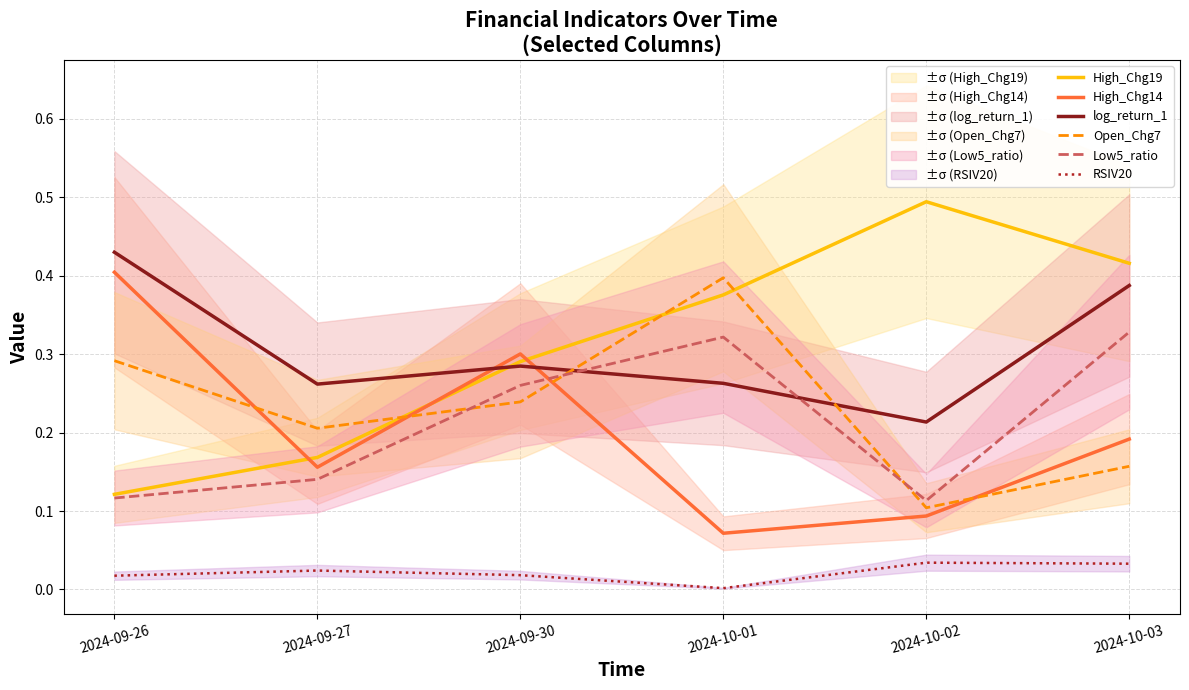

Which category has the lowest value across all series?

2024-10-01